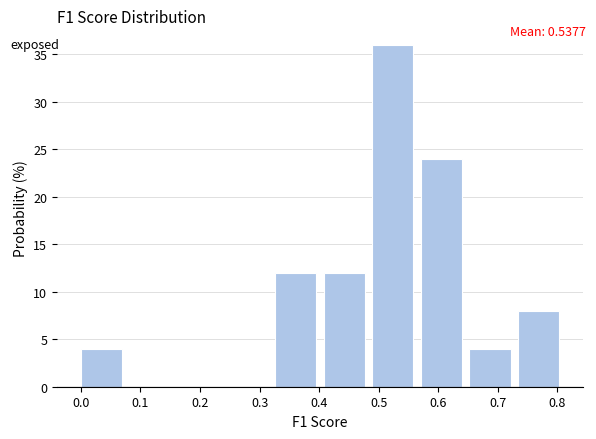

Over which range of the x-axis is the bar tallest?

0.49 to 0.57